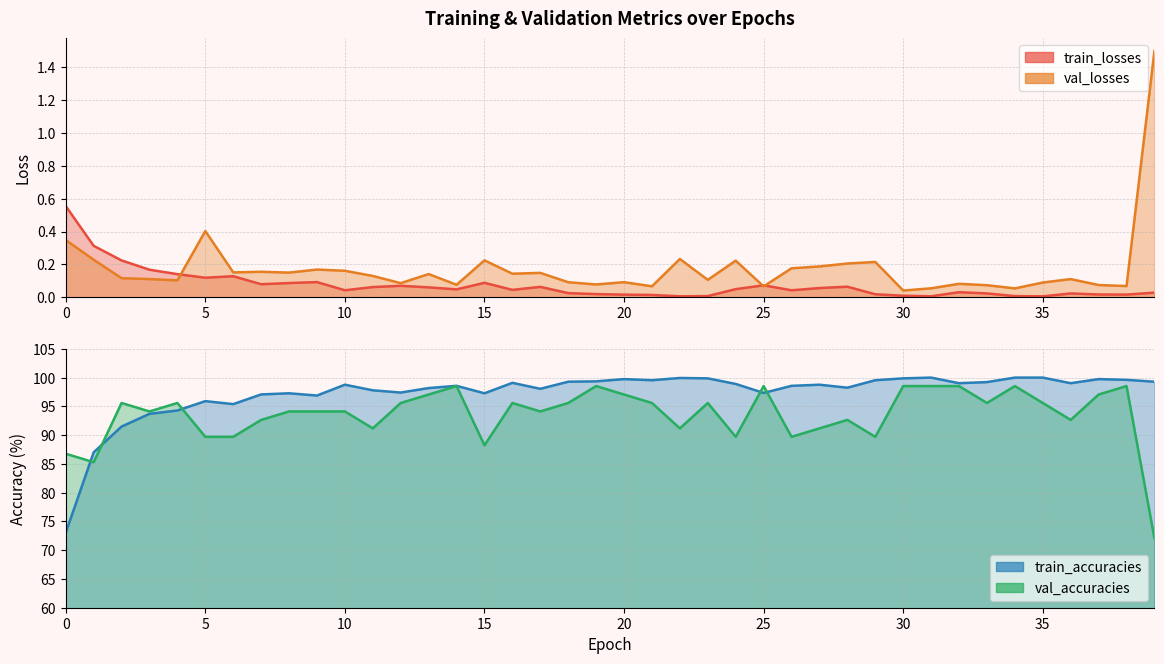

True or false: train_accuracies and train_losses intersect in this chart.

False